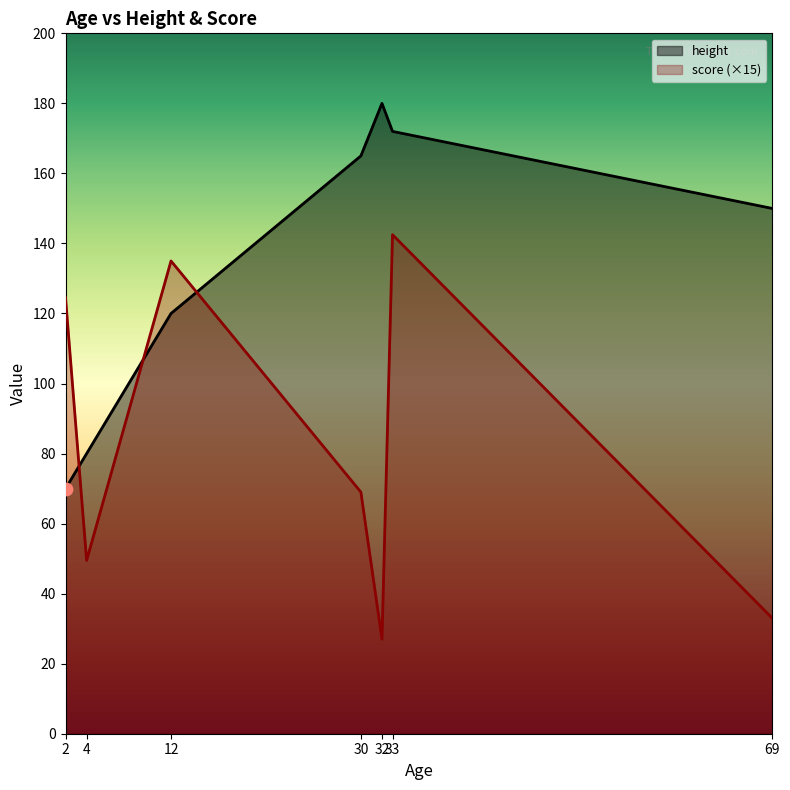

Which series contains the lowest Y value?

score